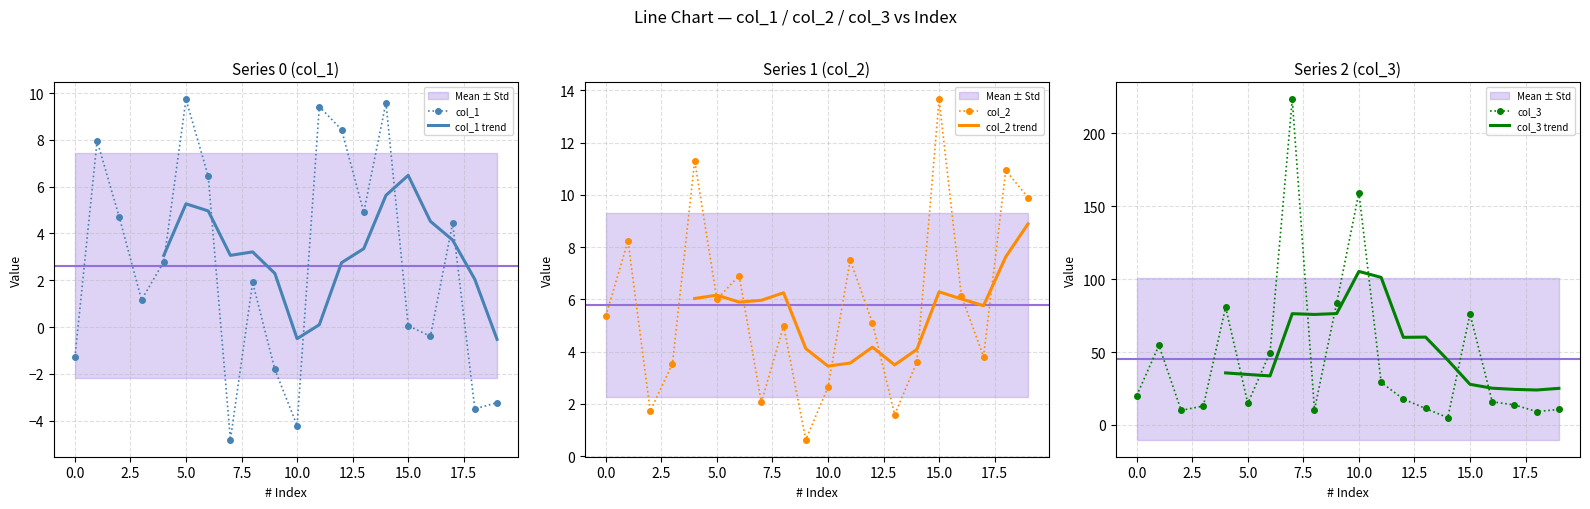

Which series has the widest spread of values?

col_3